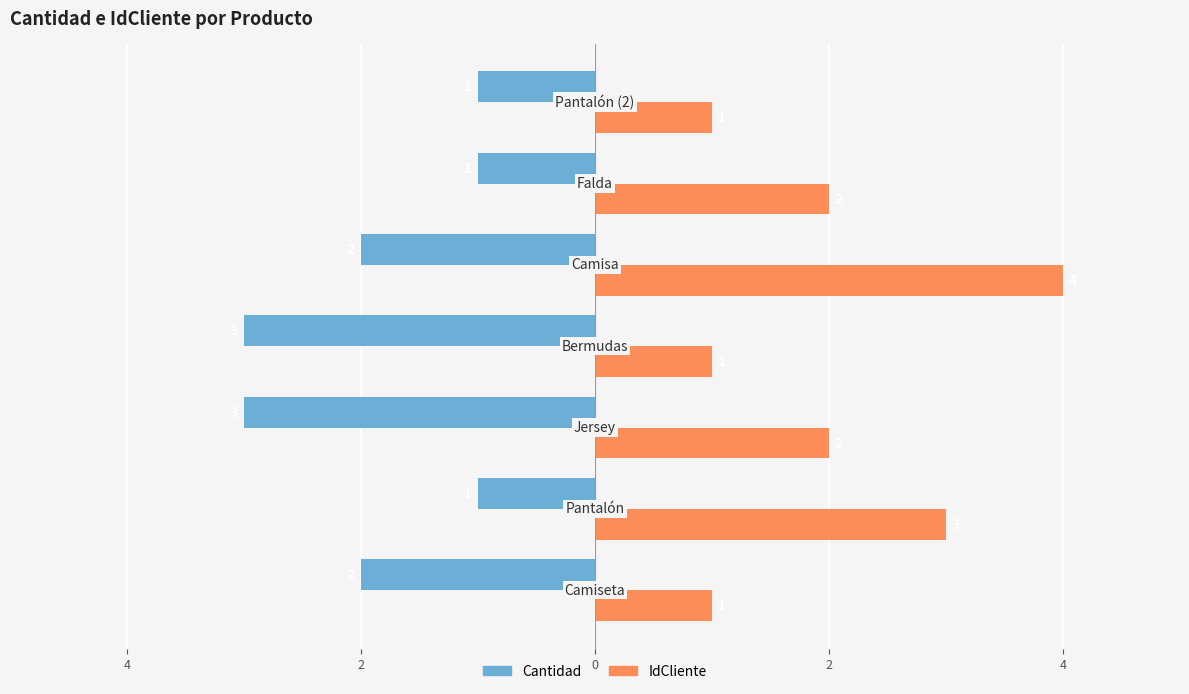

What are all the series names shown in the legend?

Cantidad, IdCliente